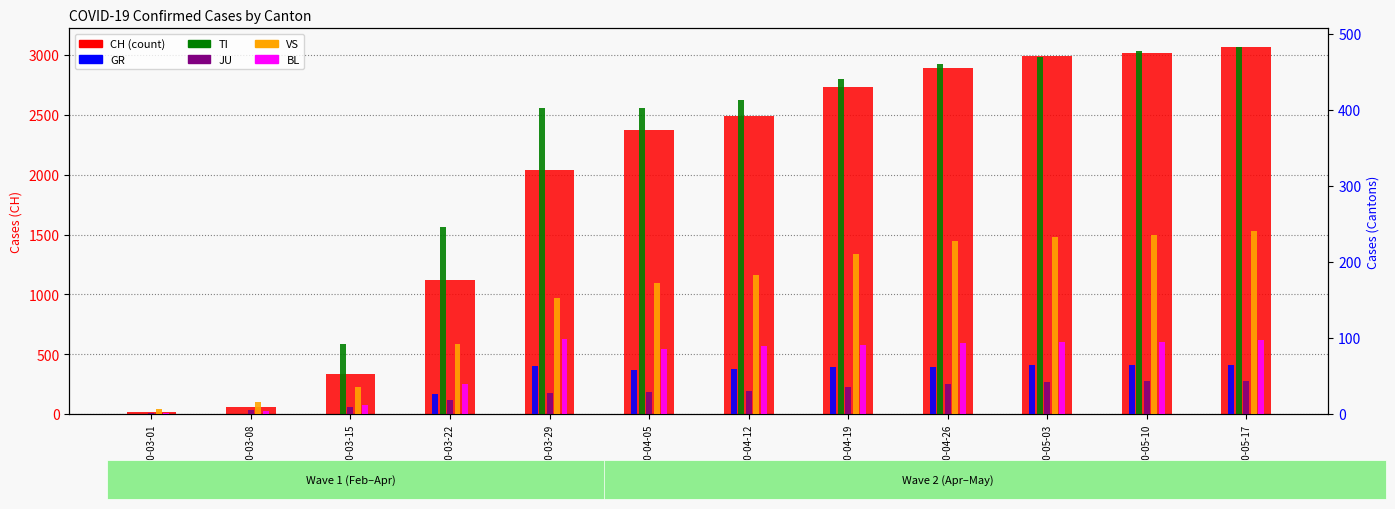

Rank the categories by GR value from lowest to highest.

2020-03-01, 2020-03-08, 2020-03-15, 2020-03-22, 2020-04-05, 2020-04-12, 2020-04-19, 2020-04-26, 2020-03-29, 2020-05-03, 2020-05-10, 2020-05-17